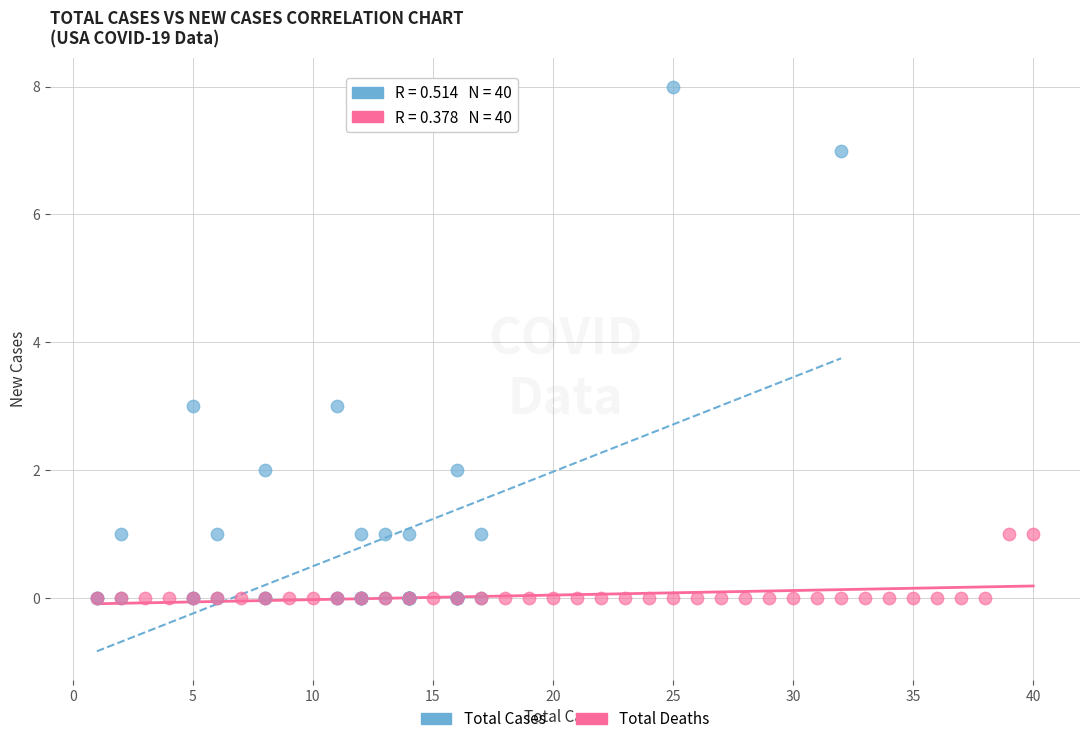

Which series reaches the maximum Y coordinate?

Total Cases